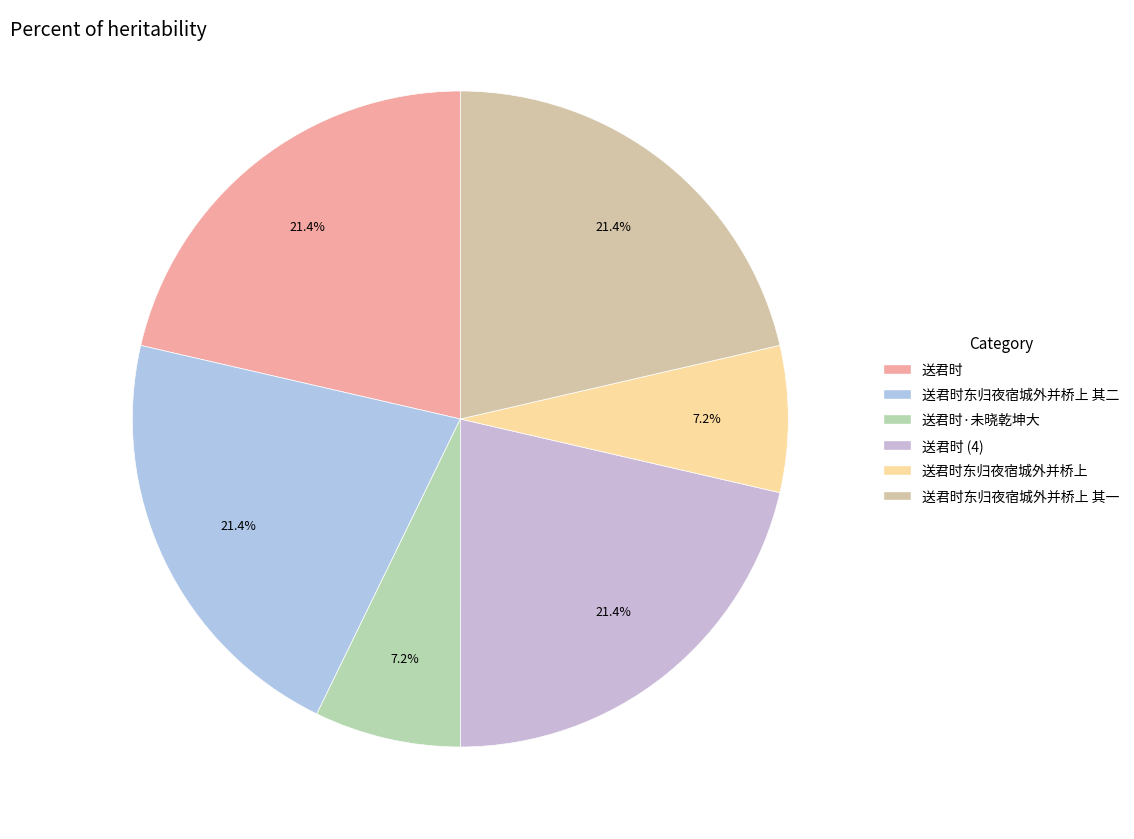

Rank the categories by value from lowest to highest.

送君时东归夜宿城外并桥上, 送君时·未晓乾坤大, 送君时, 送君时东归夜宿城外并桥上 其一, 送君时东归夜宿城外并桥上 其二, 送君时